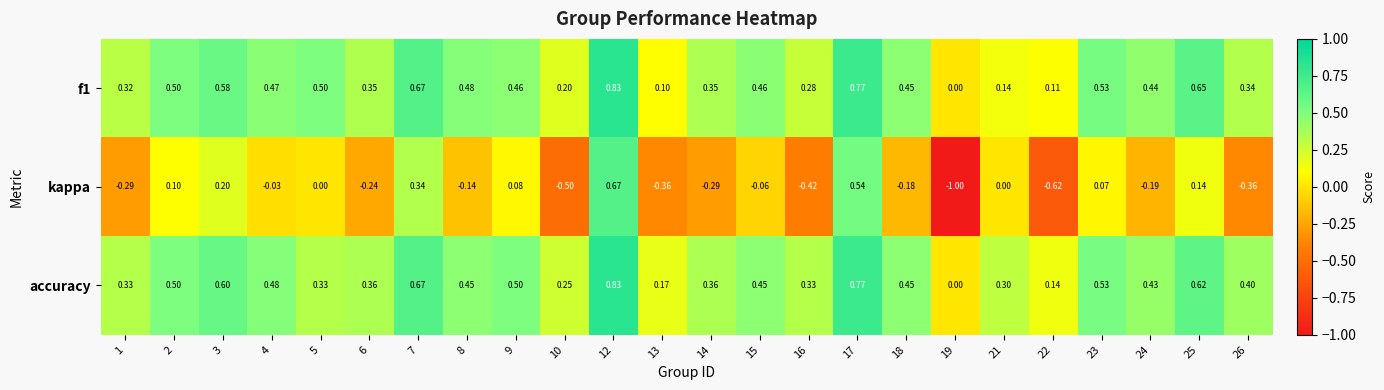

Between 4 and 12, which series saw the biggest shift?

kappa